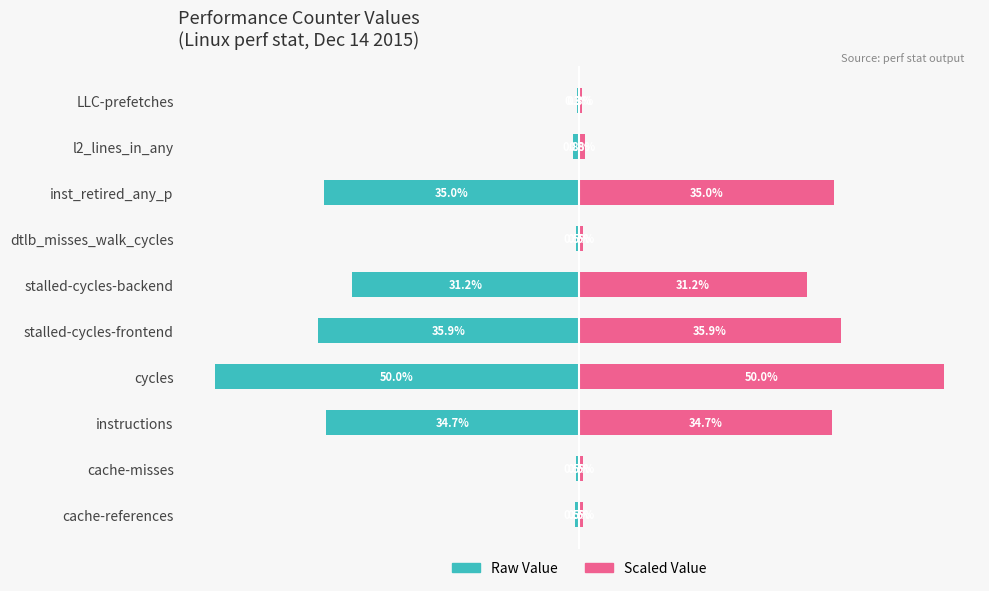

What is the smallest value displayed?

-50.0